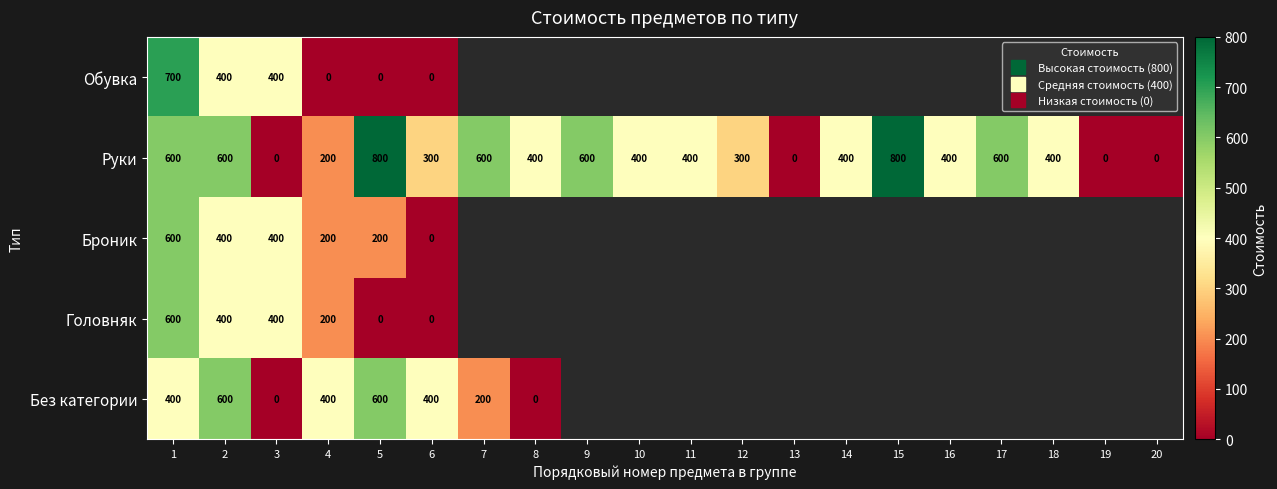

At which label does Руки first exceed 400?

1